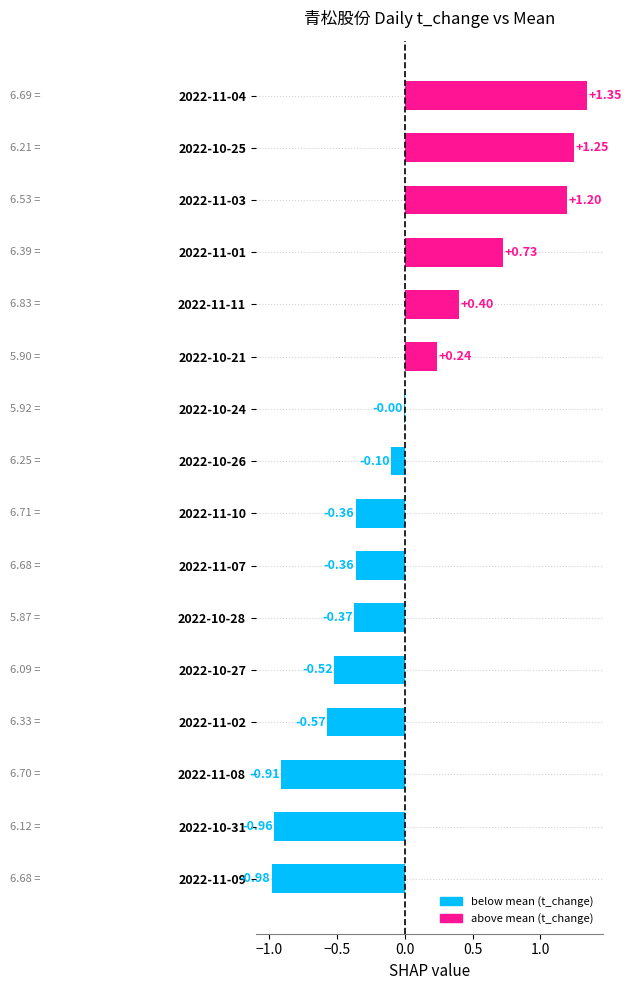

How many series are shown in this chart?

1